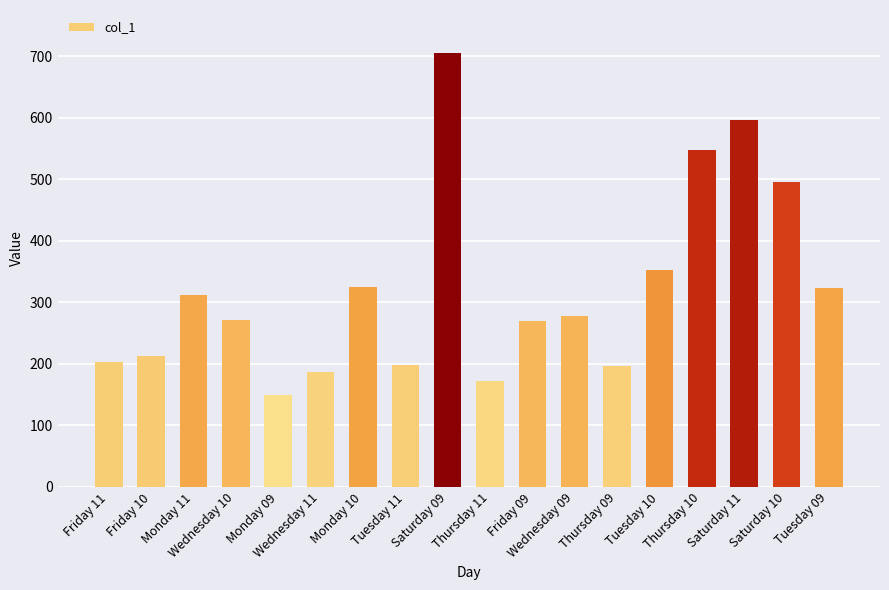

How many bars are there in total?

18